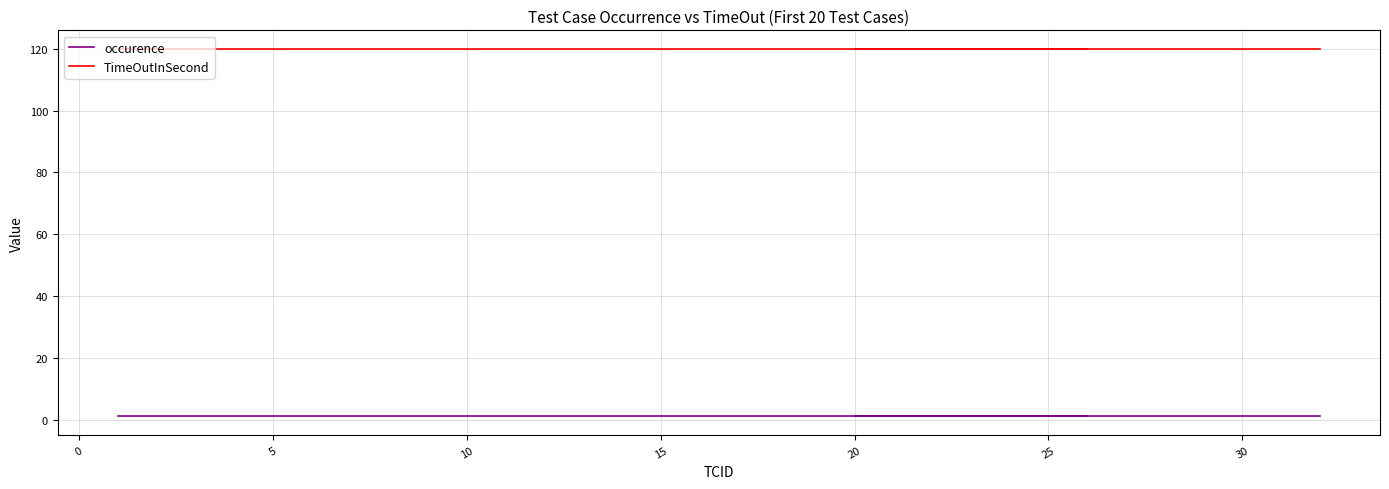

Reading left to right, list all the values displayed in this chart.

occurence: 1	1	1	1	1	1	1	1	1	1	1	1	1	1	1	1	1	1	1	1
TimeOutInSecond: 120	120	120	120	120	120	120	120	120	120	120	120	120	120	120	120	120	120	120	120